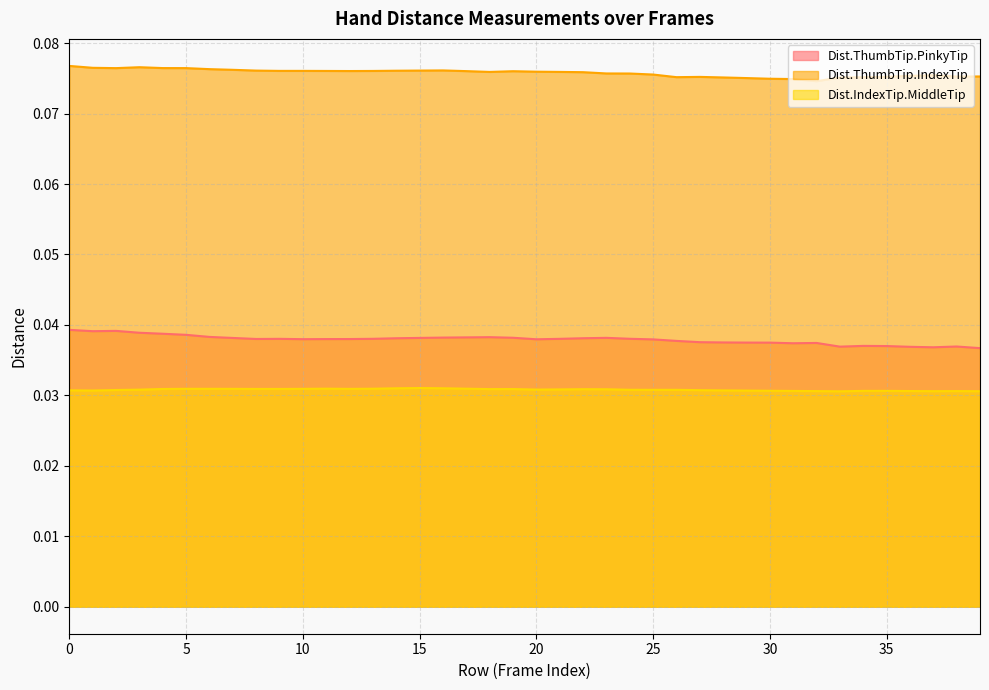

The Dist.ThumbTip.IndexTip series shows 0.1 at 11. True or false?

True